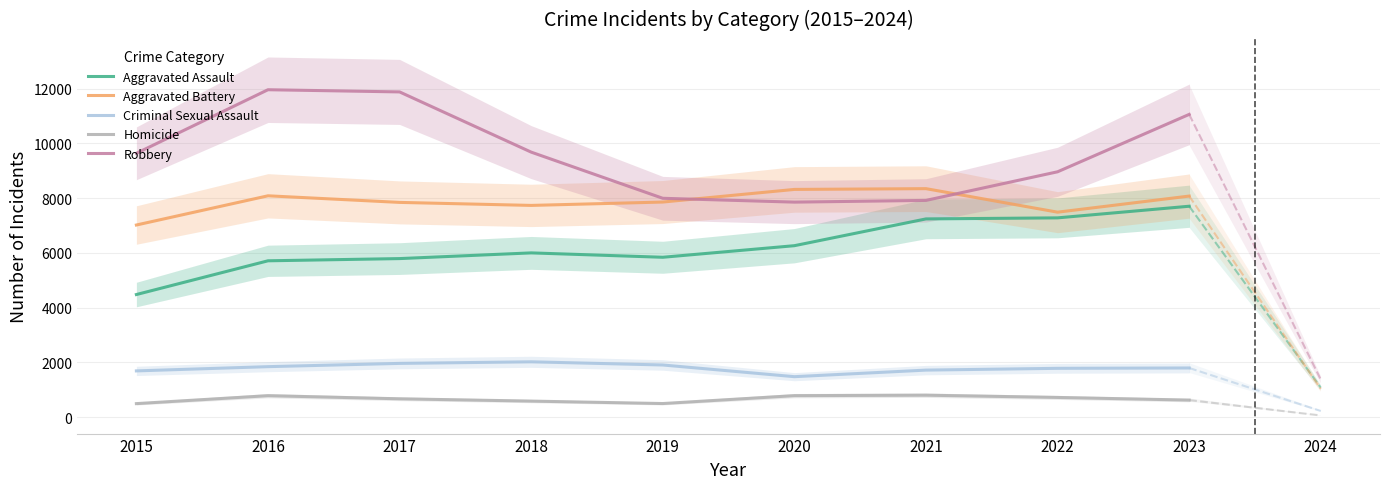

What is the highest value of the Homicide series?

804